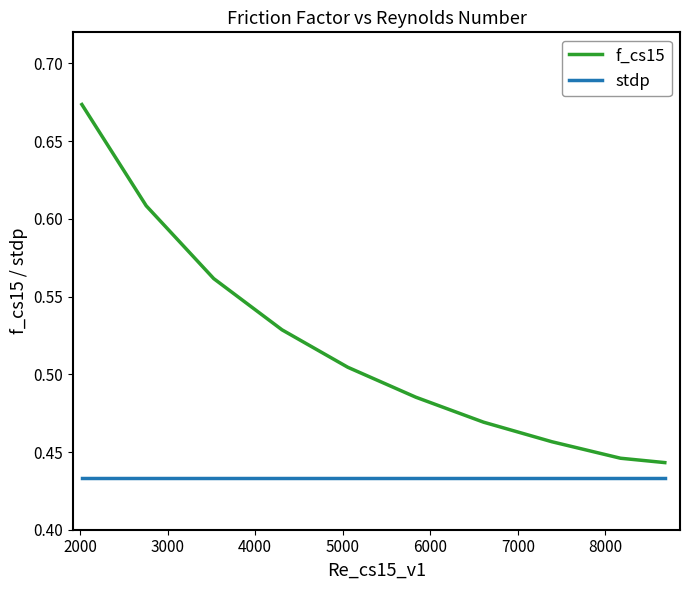

Which series has the largest total across all categories?

f_cs15